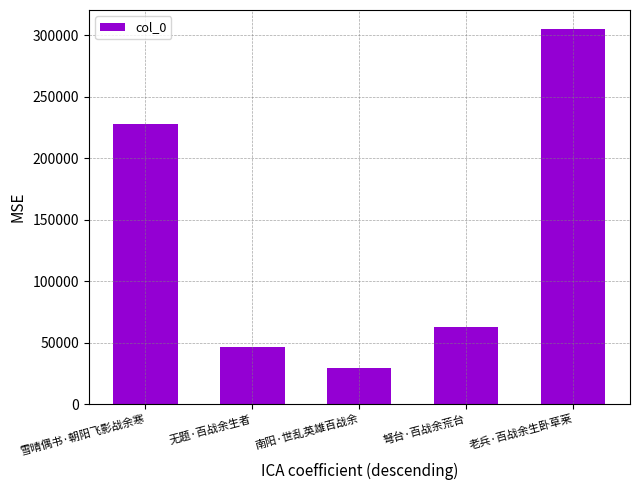

What is the value of the 1st bar from the left?

227652